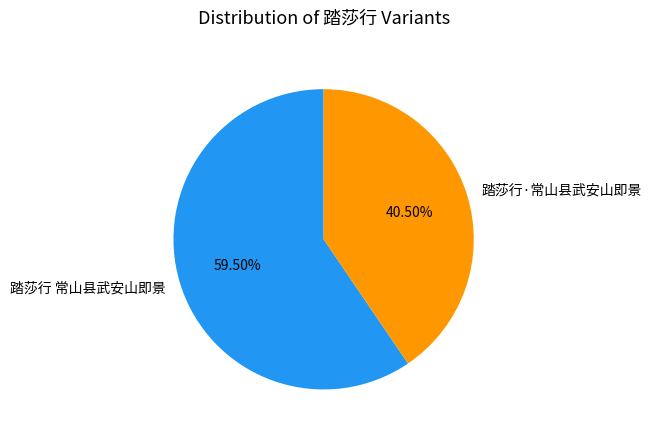

How many slices are in this pie chart?

2